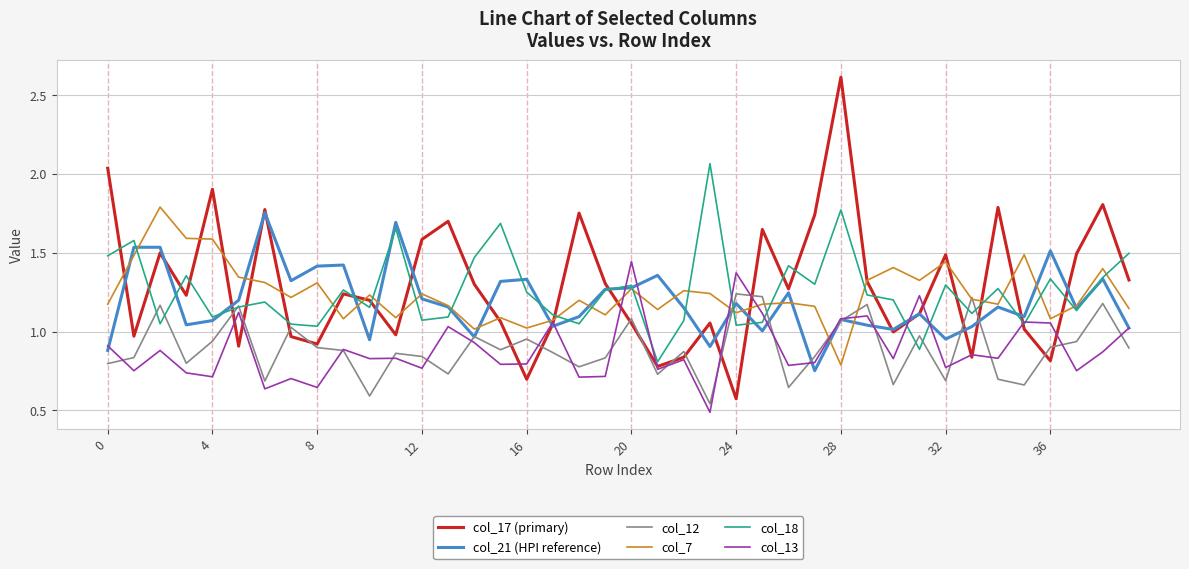

What are all the series names shown in the legend?

col_17 (primary), col_21 (HPI reference), col_12, col_7, col_18, col_13